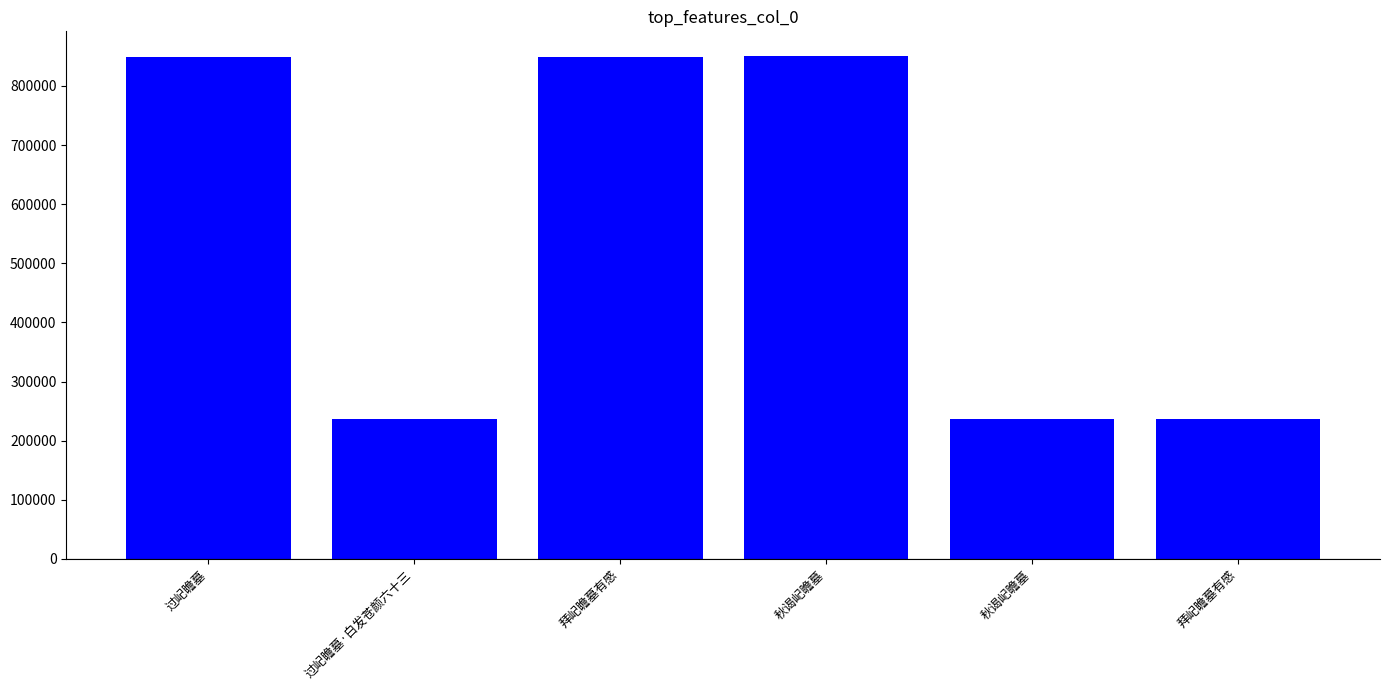

How many bars are there in total?

6